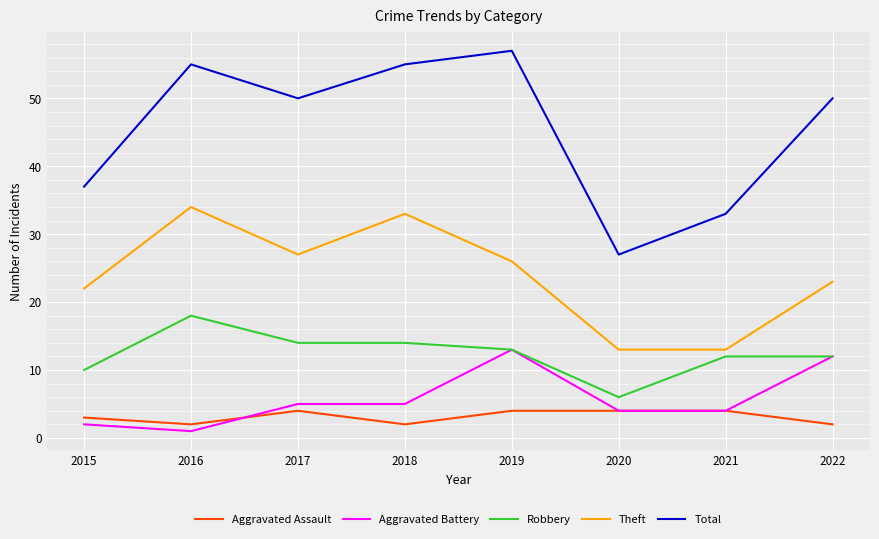

What value does the Total series have at 2017?

50